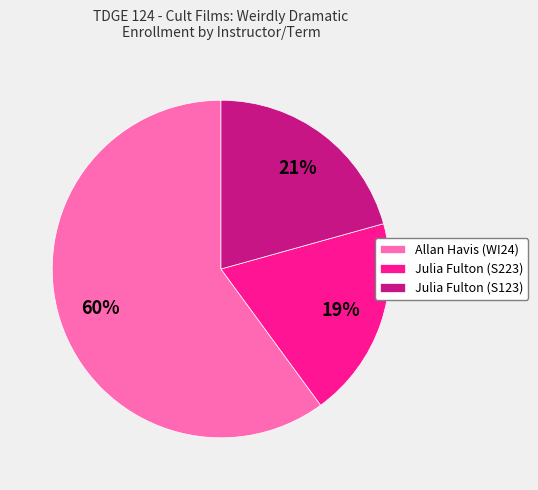

What is the ratio of the value at Julia Fulton (S123) to the value at Julia Fulton (S223)?

1.1